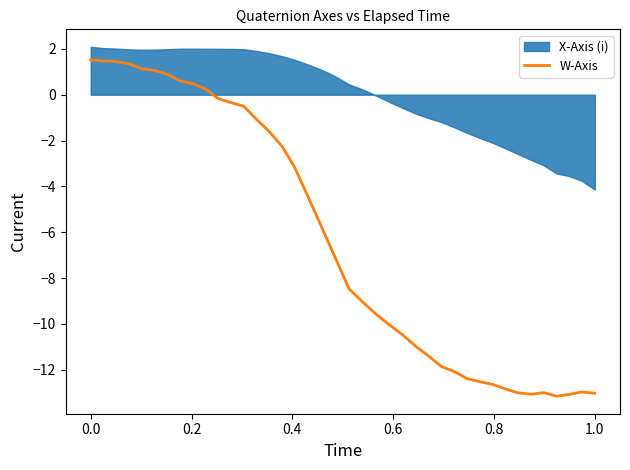

What is the lowest value of the W-Axis series?

-13.2